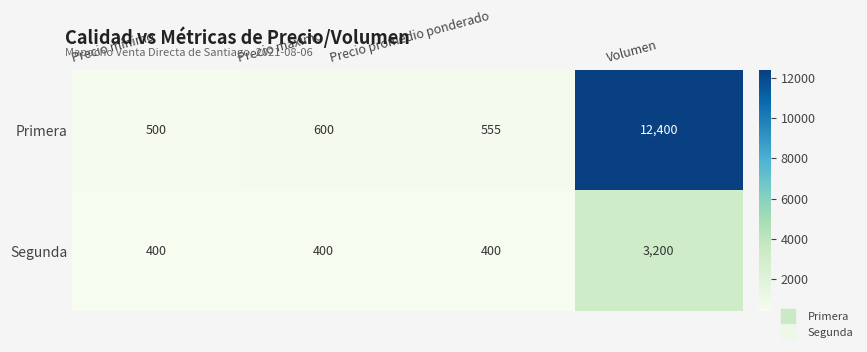

Which series has the widest spread of values?

Primera